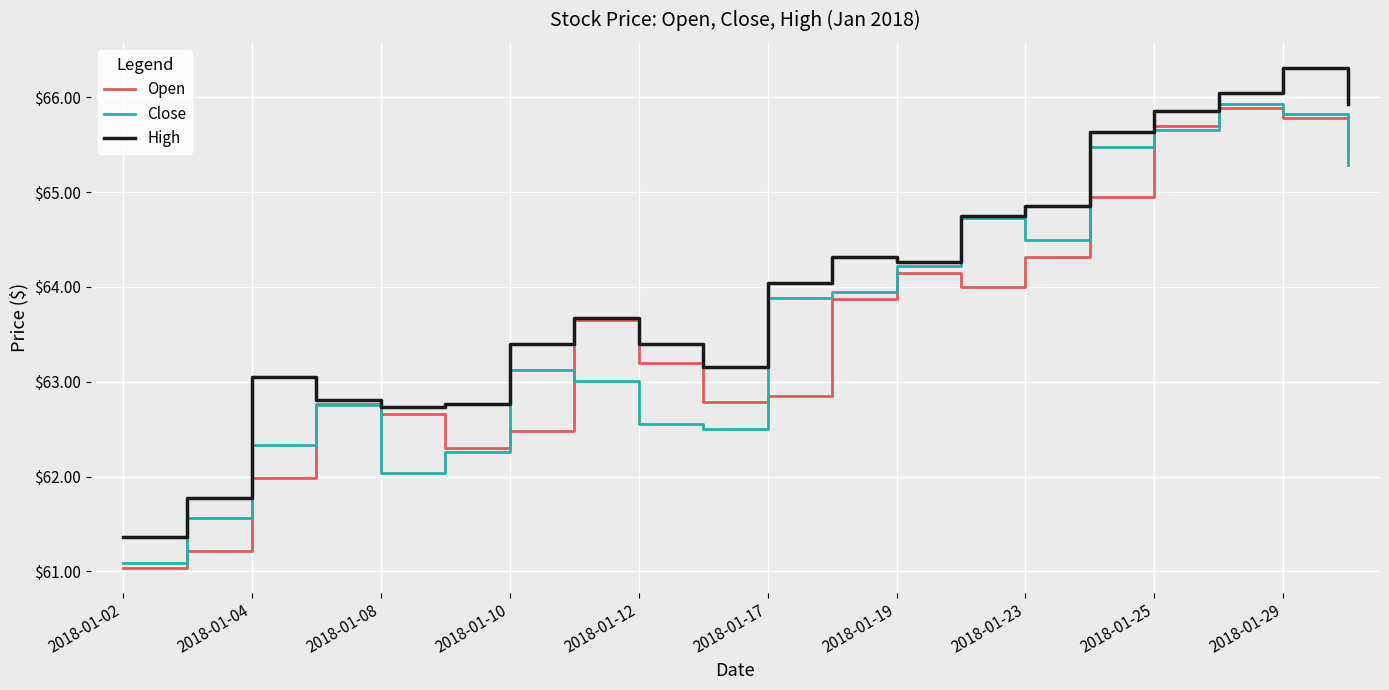

What is the highest value of the High series?

66.3